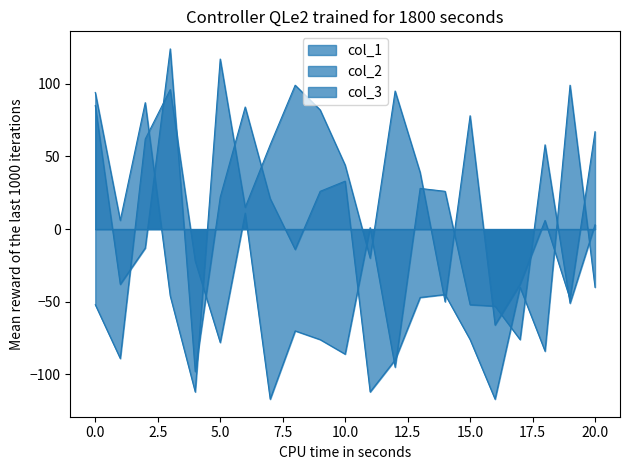

How many data points in col_1 are above -52?

10